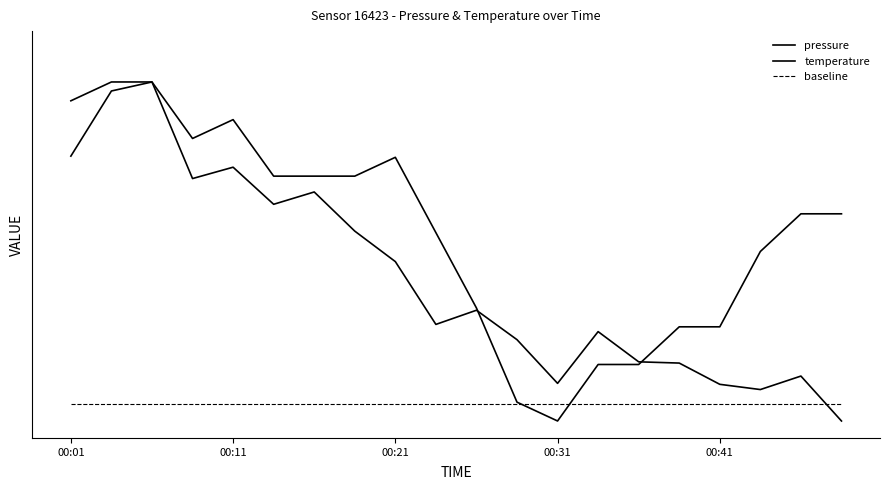

Does the chart have visible grid lines?

No